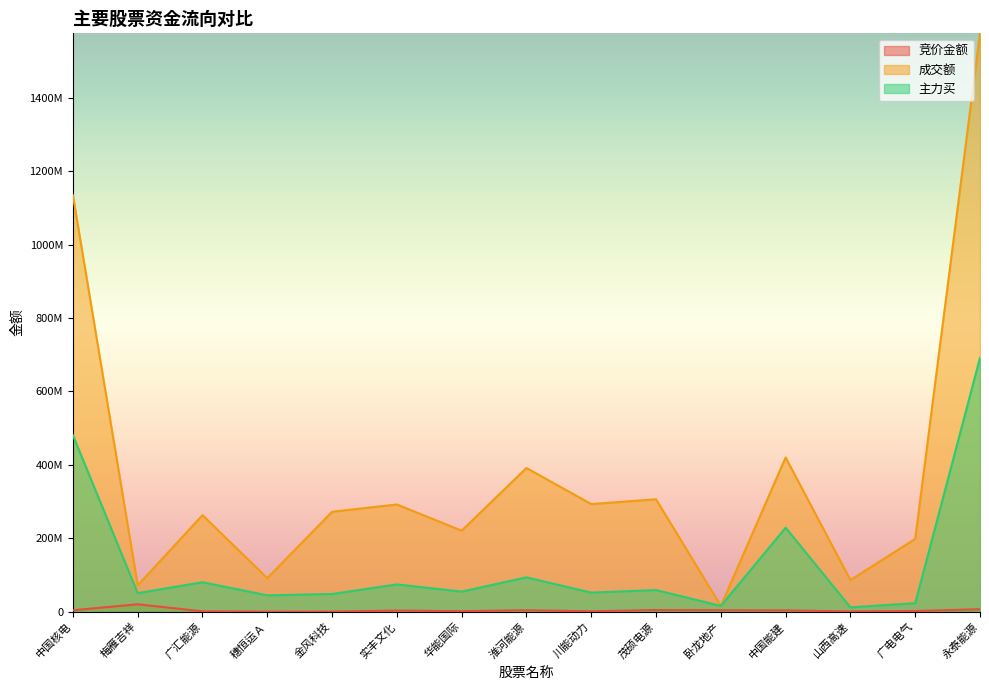

True or false: 主力买 and 竞价金额 intersect in this chart.

False